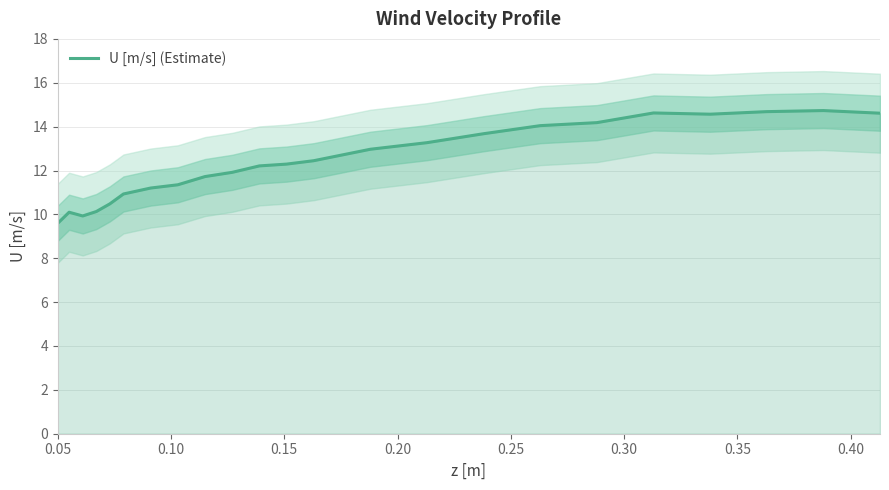

What is the minimum value shown in the chart?

9.6